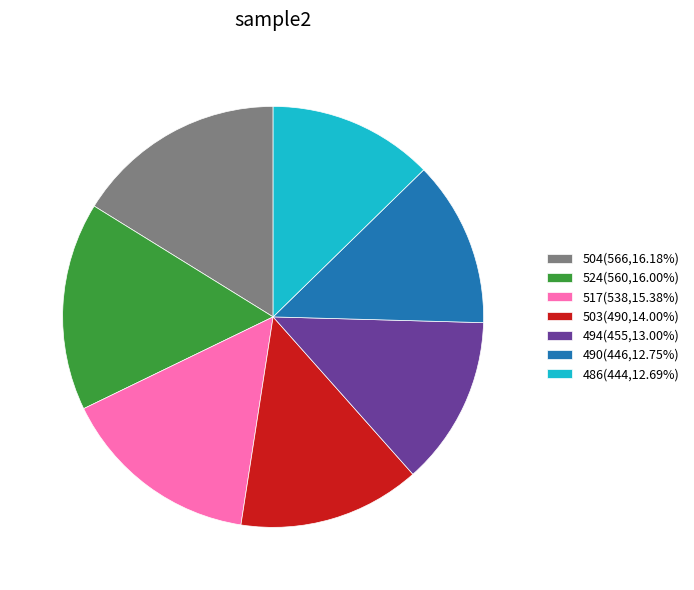

Approximately how many times larger is the value at 494(455,13.00%) compared to 503(490,14.00%)?

0.9